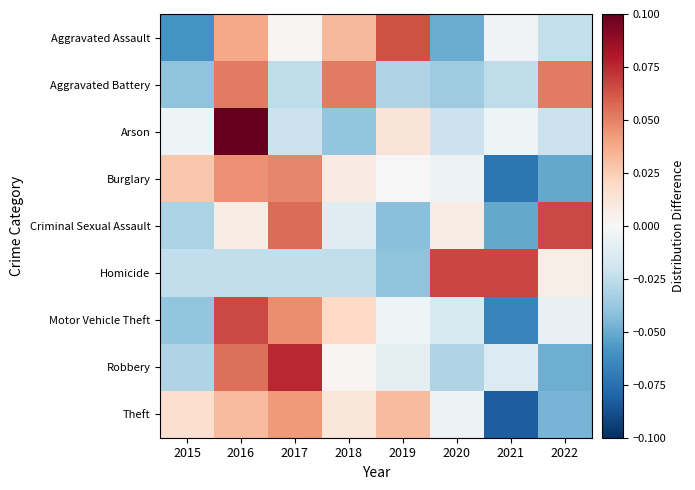

Which series changed the most between 2018 and 2019?

Aggravated Battery